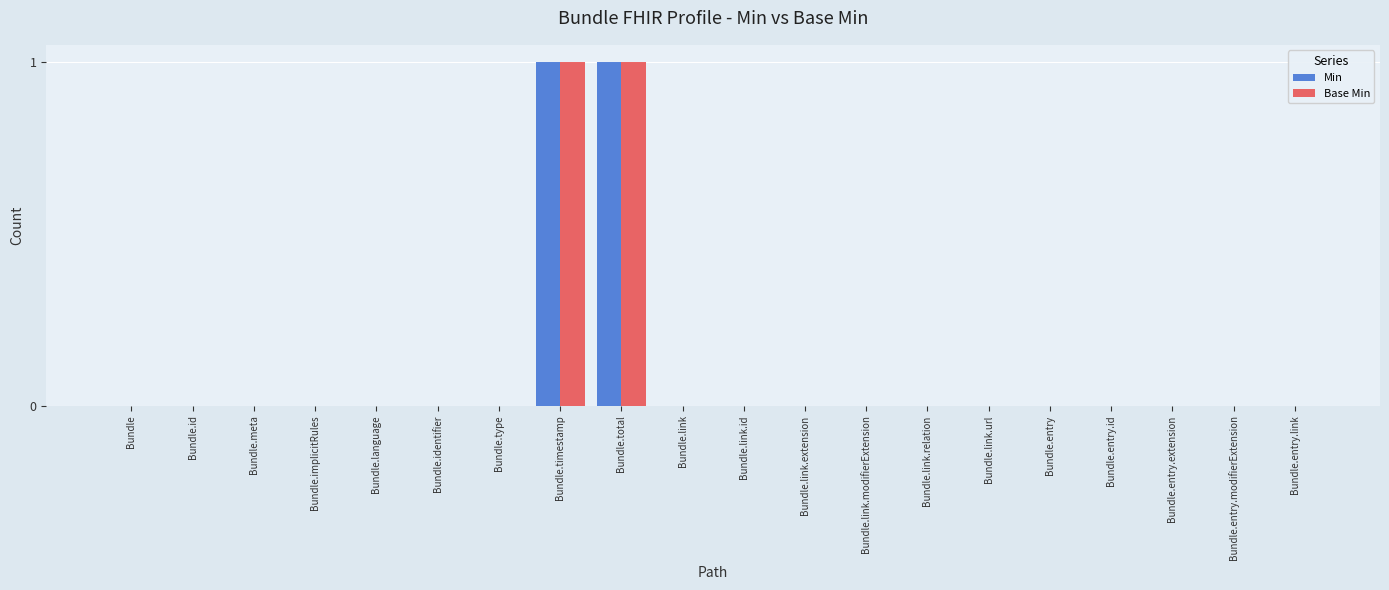

Reading left to right, list all the values displayed in this chart.

Min: 0	0	0	0	0	0	0	1	1	0	0	0	0	0	0	0	0	0	0	0
Base Min: 0	0	0	0	0	0	0	1	1	0	0	0	0	0	0	0	0	0	0	0